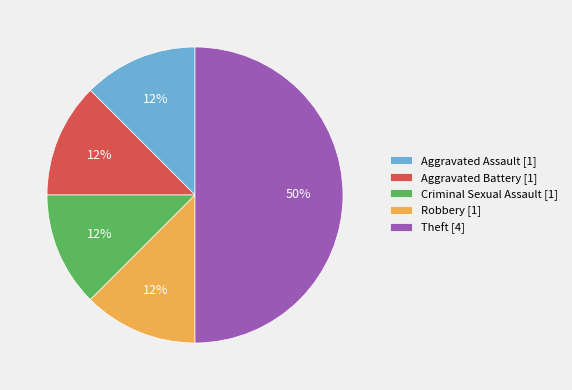

To the nearest percent, what is the average slice percentage?

20%